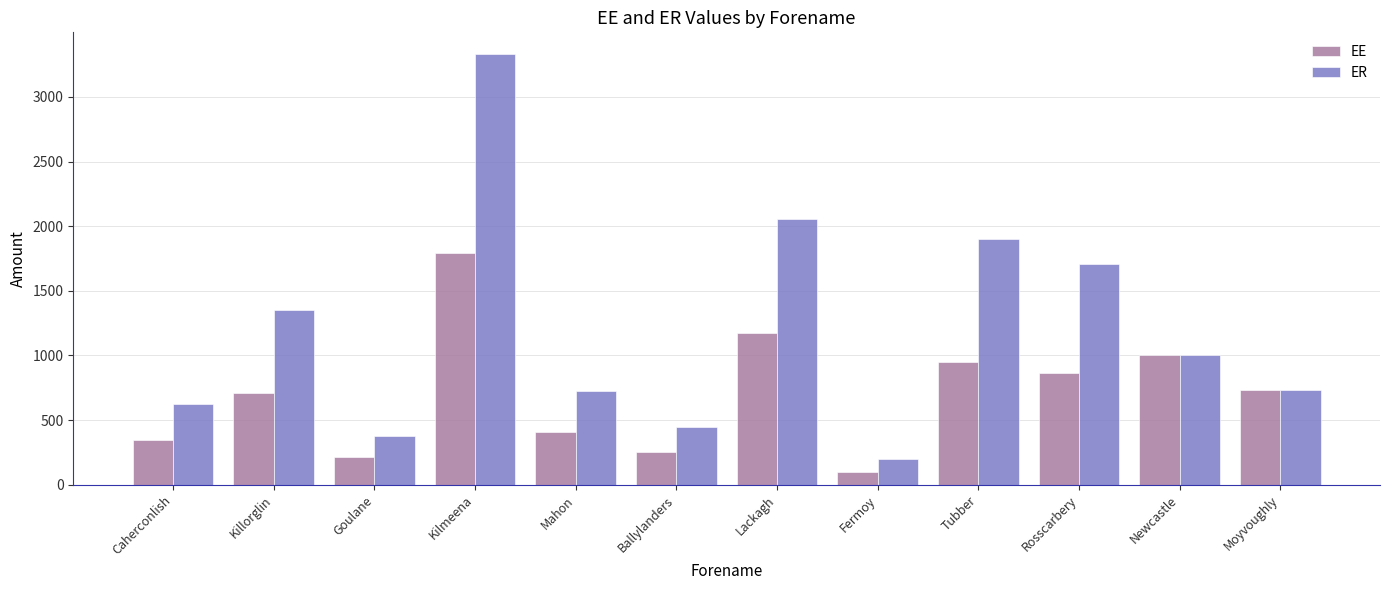

What is the minimum value for EE?

100.0